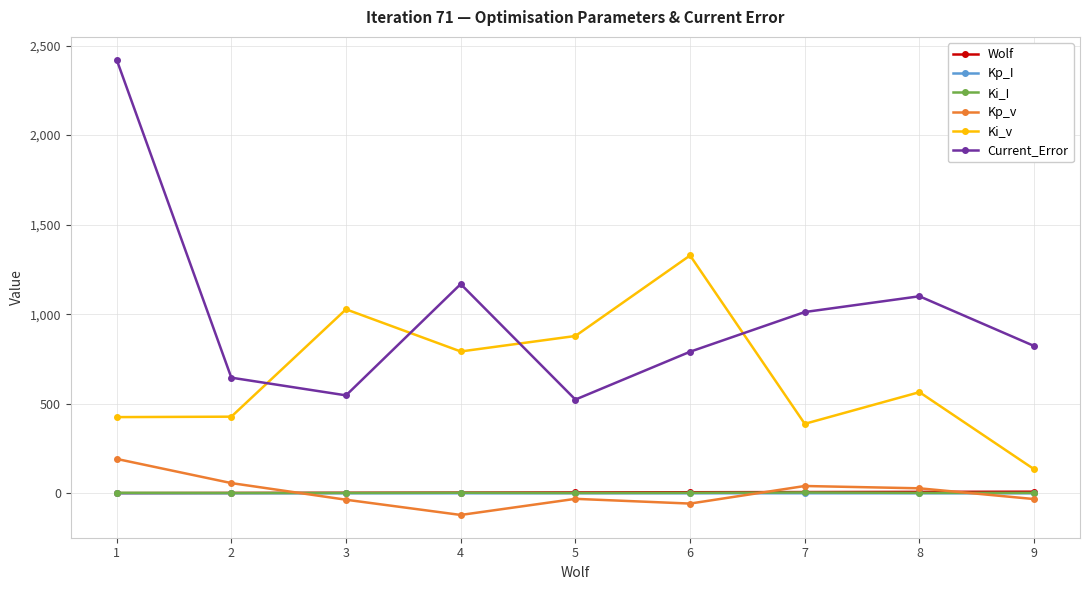

Which series has the largest range (max minus min)?

Current_Error